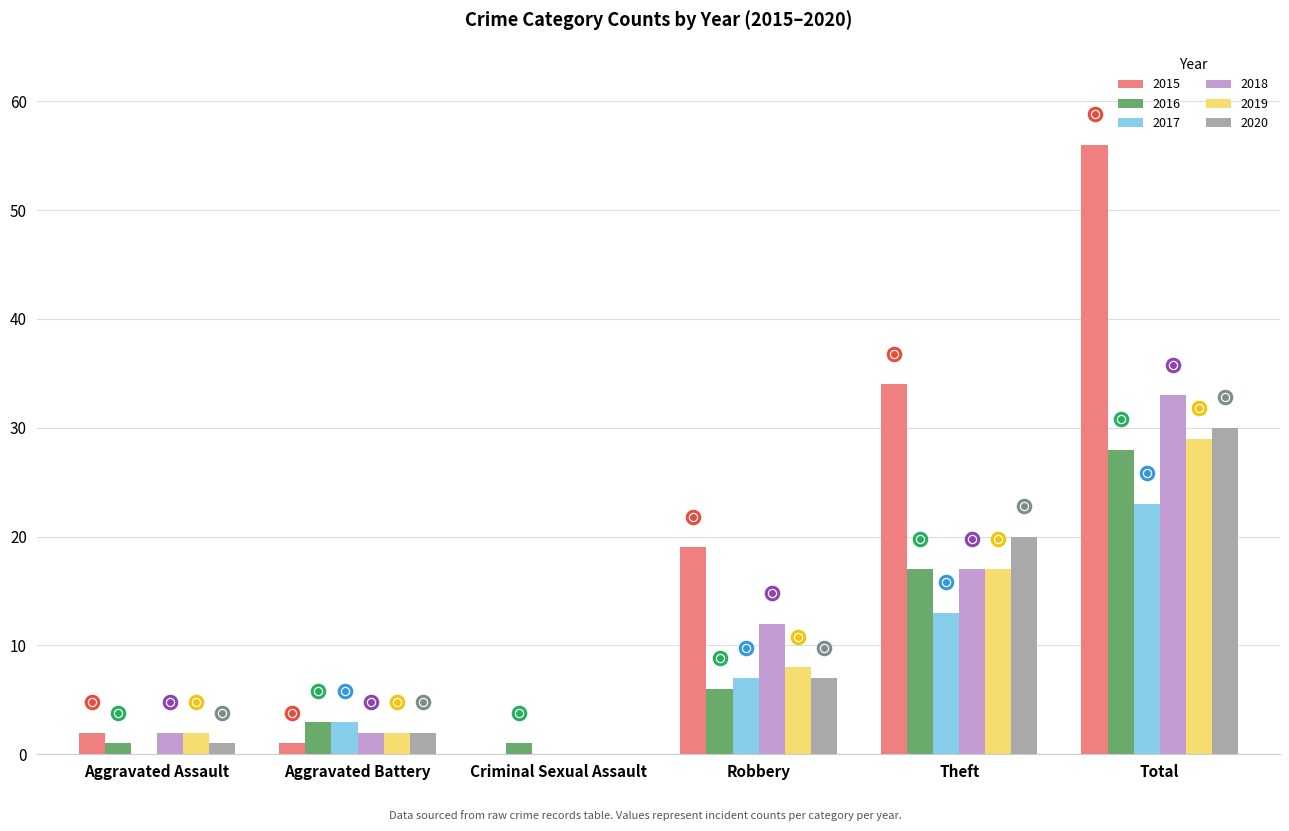

What is the highest value of the 2016 series?

28